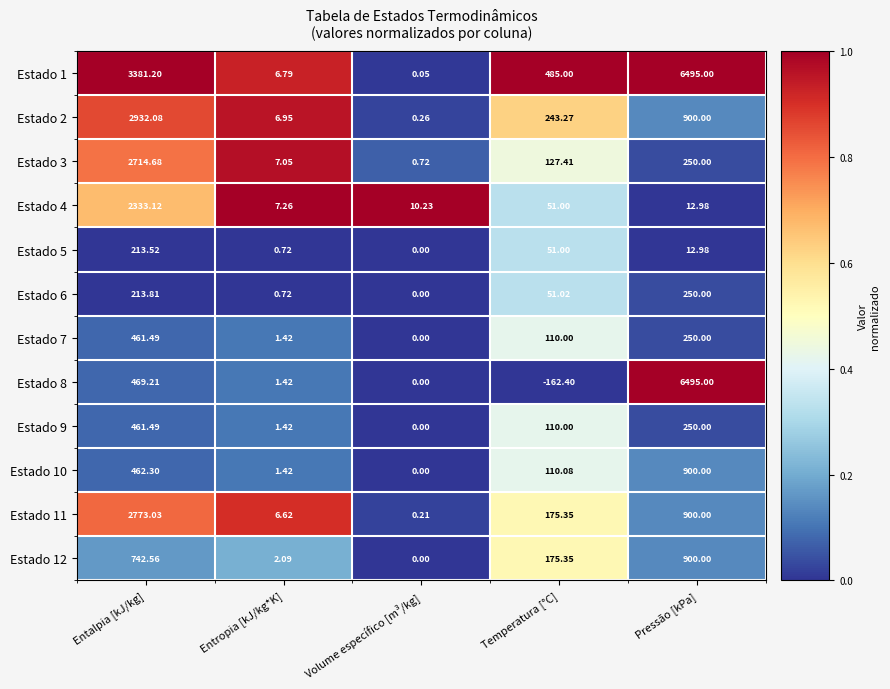

Which label corresponds to the largest value in the chart?

Pressão [kPa]